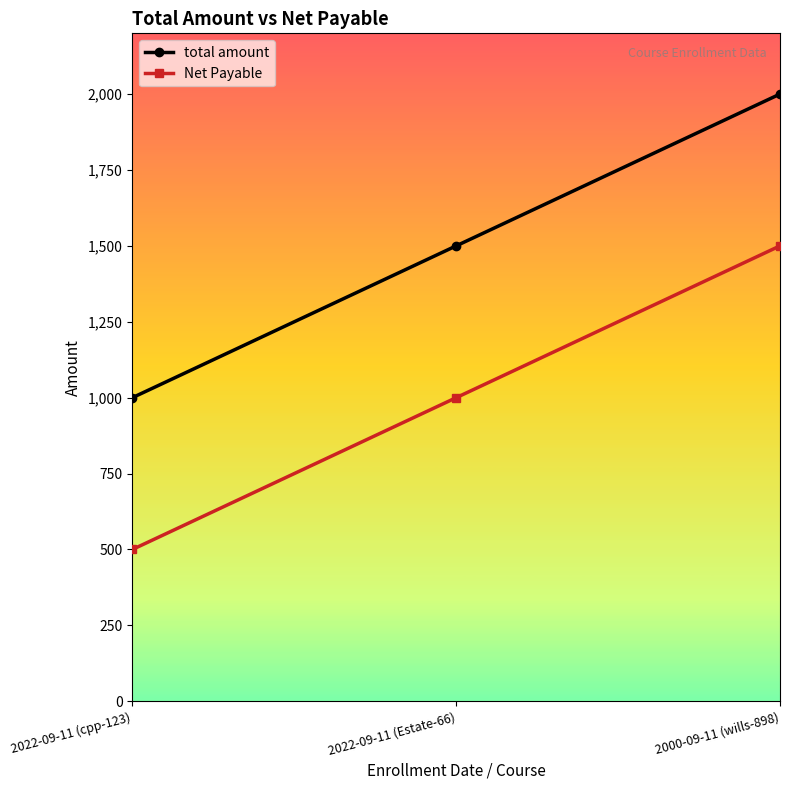

Reading right to left, transcribe all the data shown in this chart.

total amount: 2000	1500	1000
Net Payable: 1500	1000	500